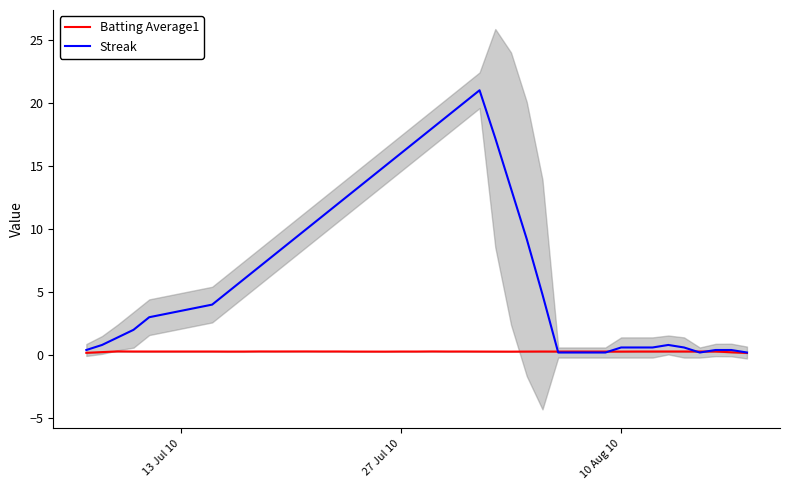

What is the value of the Streak point at the 38th from the left?

0.4